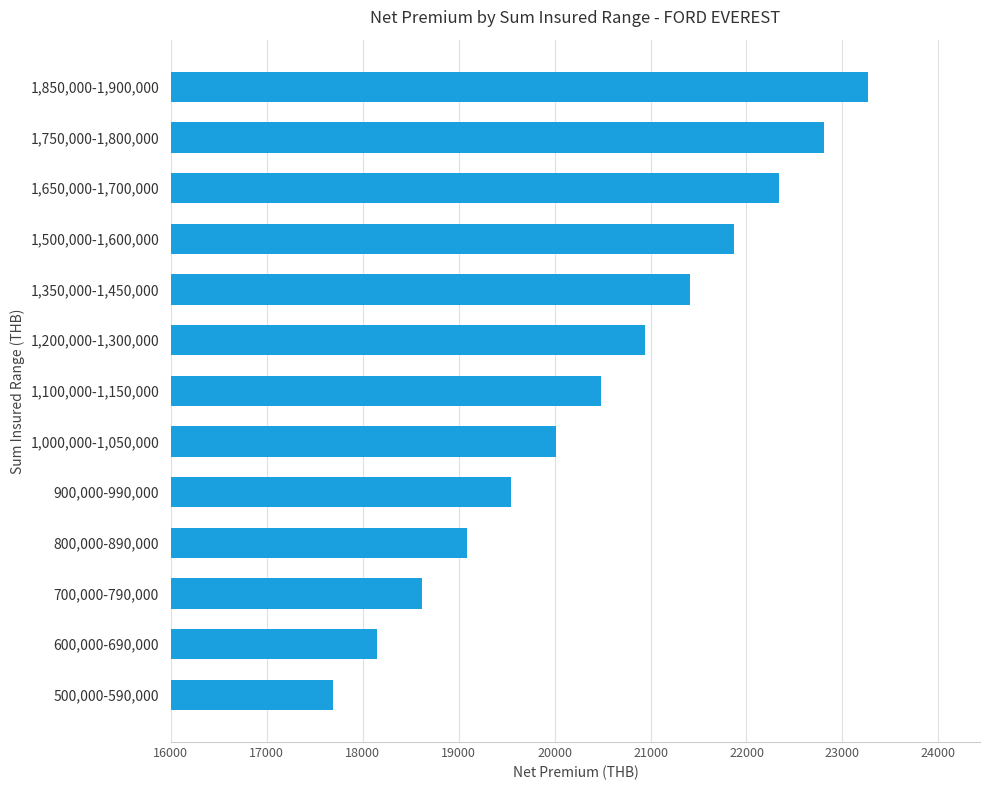

How many series are shown in this chart?

1